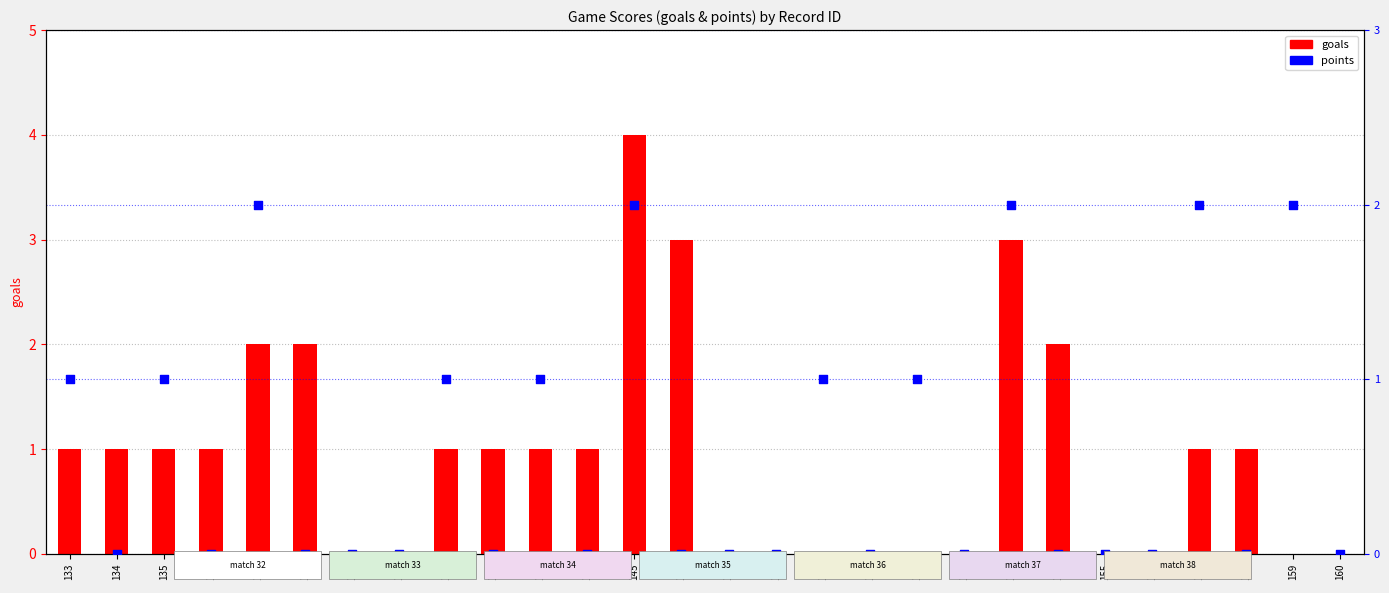

Which series contains the highest Y value?

goals